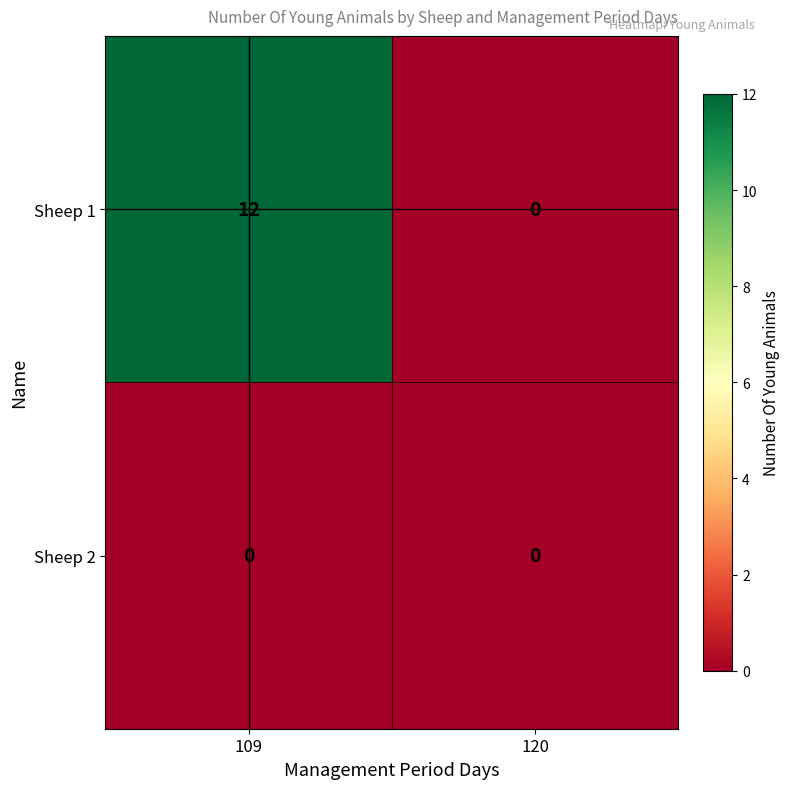

List the series in order of their overall mean, lowest first.

Sheep 2, Sheep 1